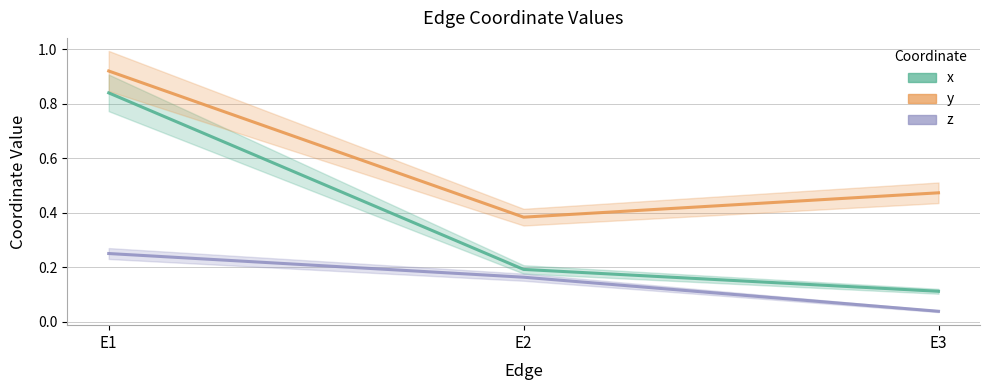

What is the spread (max minus min) of values at E2?

0.2